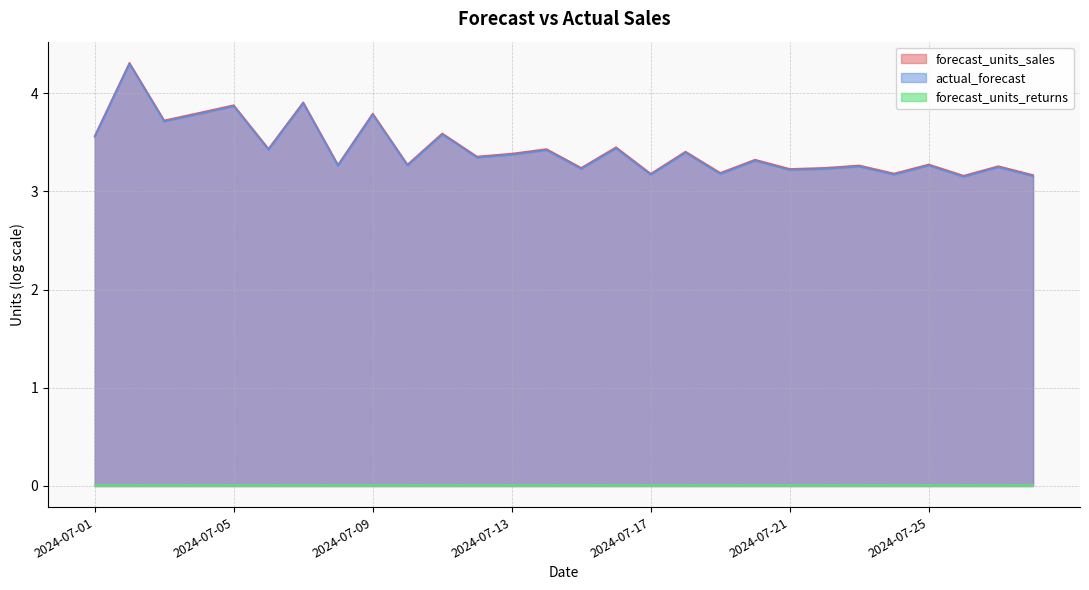

True or false: forecast_units_sales and actual_forecast cross at least once.

False